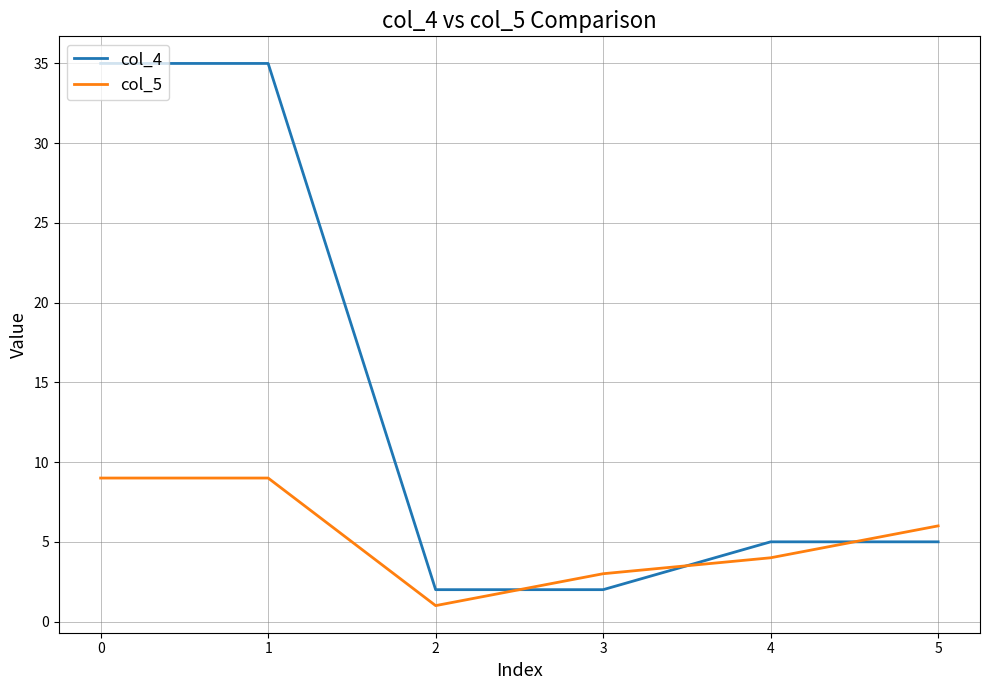

What are all the series names shown in the legend?

col_4, col_5